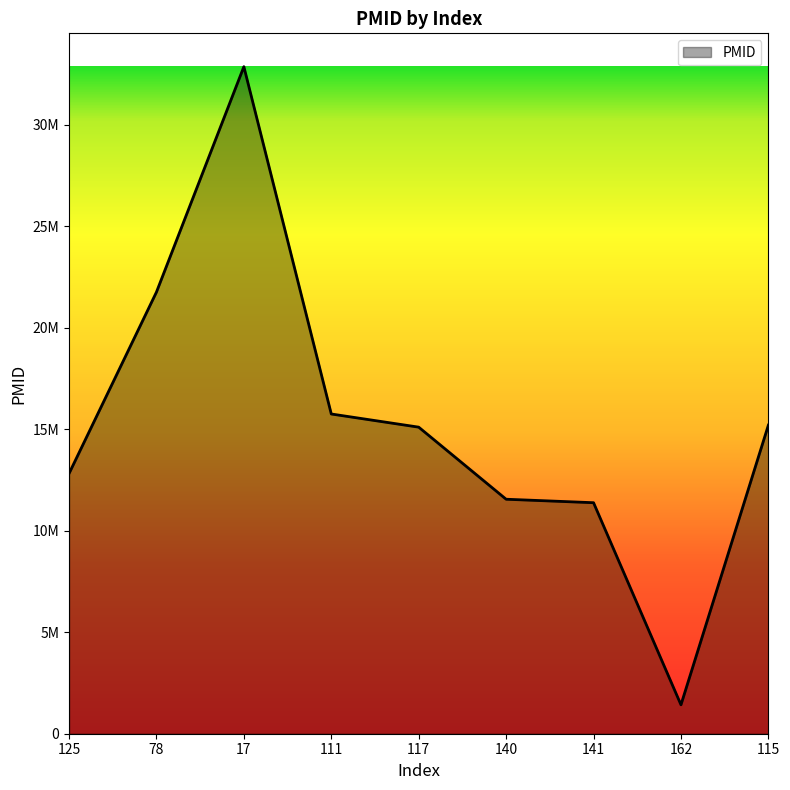

Which label corresponds to the largest value in the chart?

17